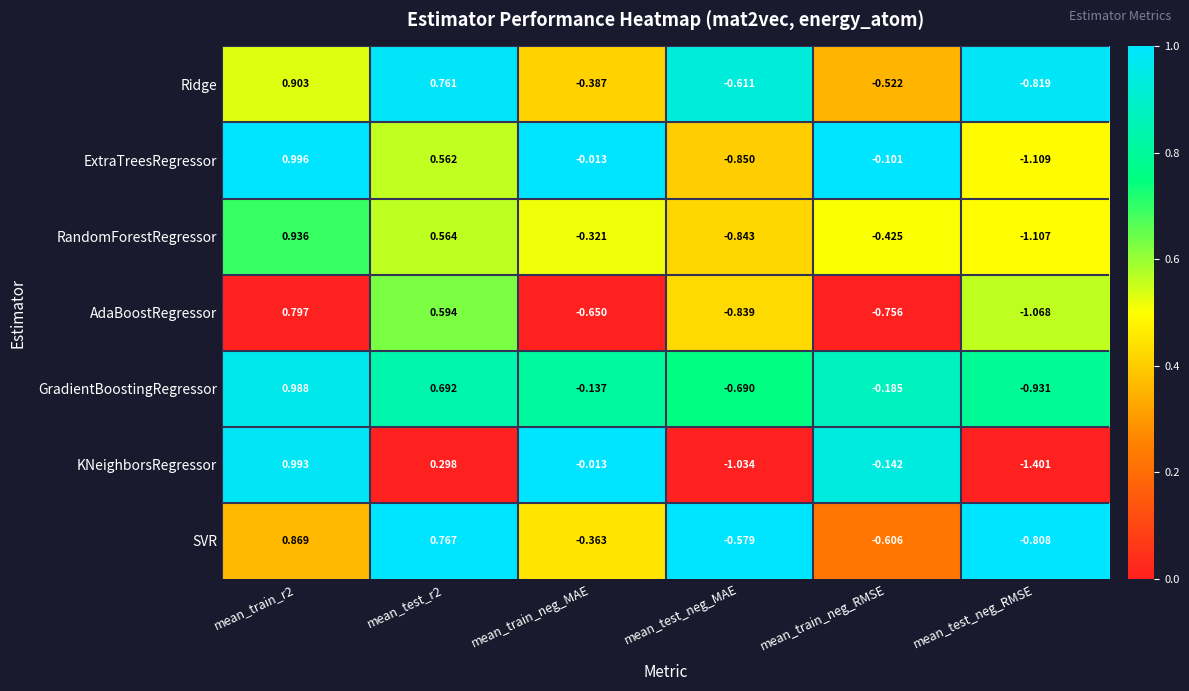

Rank the series by their maximum value, from lowest to highest.

AdaBoostRegressor, SVR, Ridge, RandomForestRegressor, GradientBoostingRegressor, KNeighborsRegressor, ExtraTreesRegressor